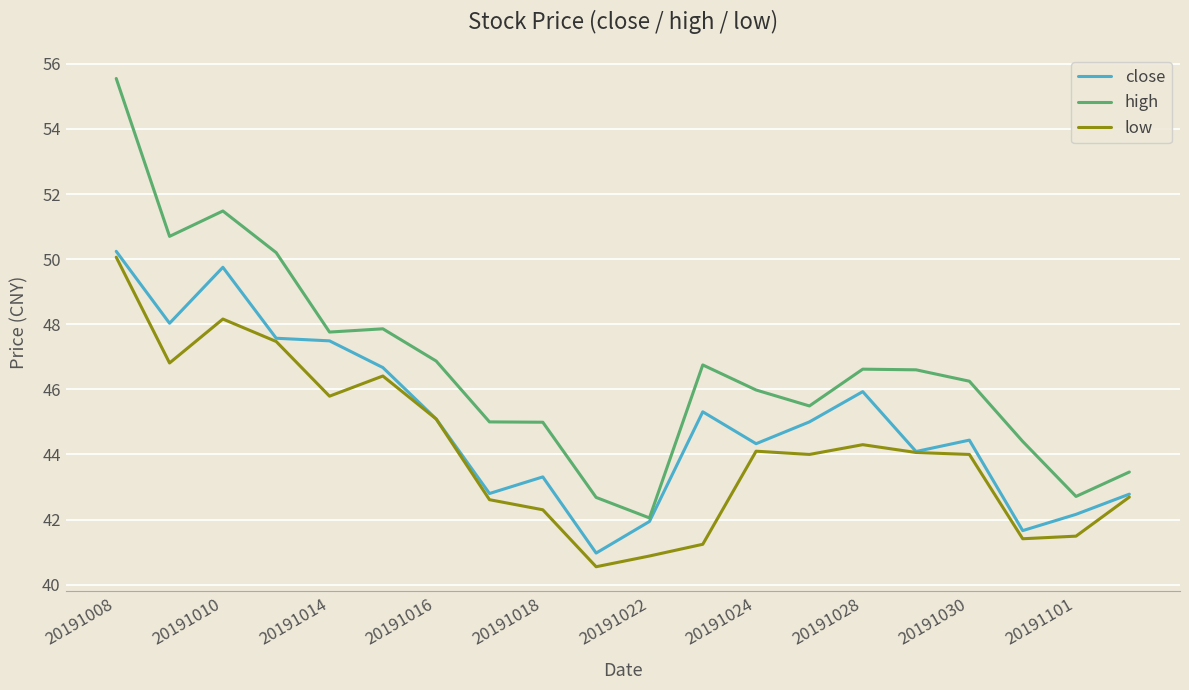

Rank the series by their average value, from lowest to highest.

low, close, high